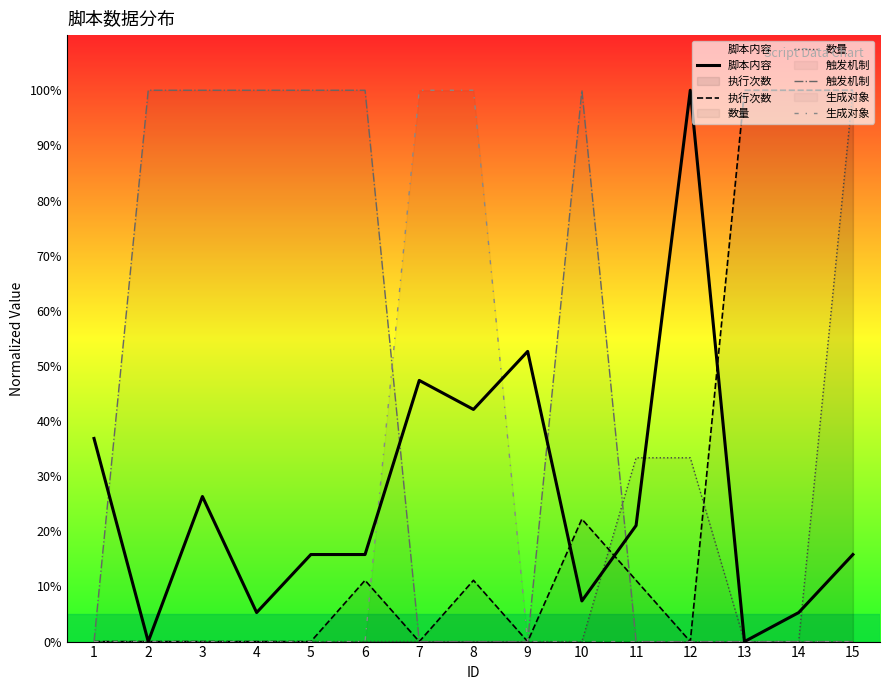

At which category does the chart reach its peak across all series?

12